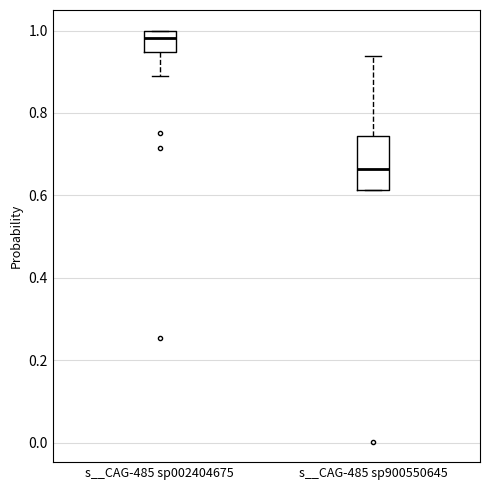

Which box's median line is the highest?

s__CAG-485 sp002404675